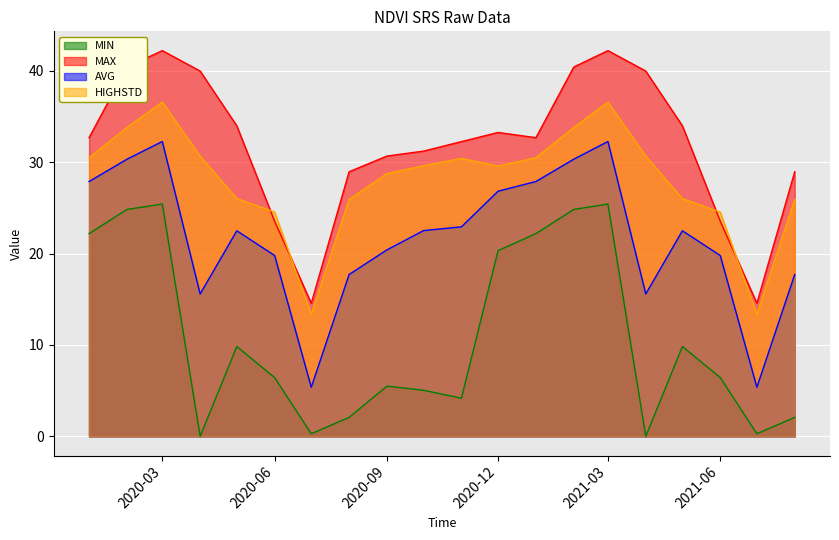

How many data points in AVG are above 22?

11